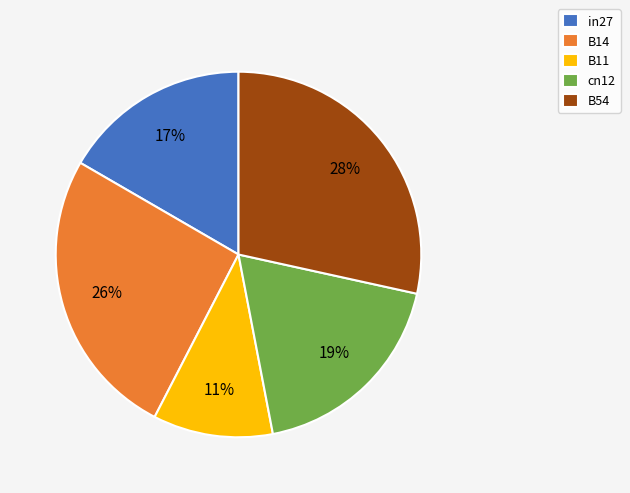

True or false: cn12 accounts for 19% of the total.

True